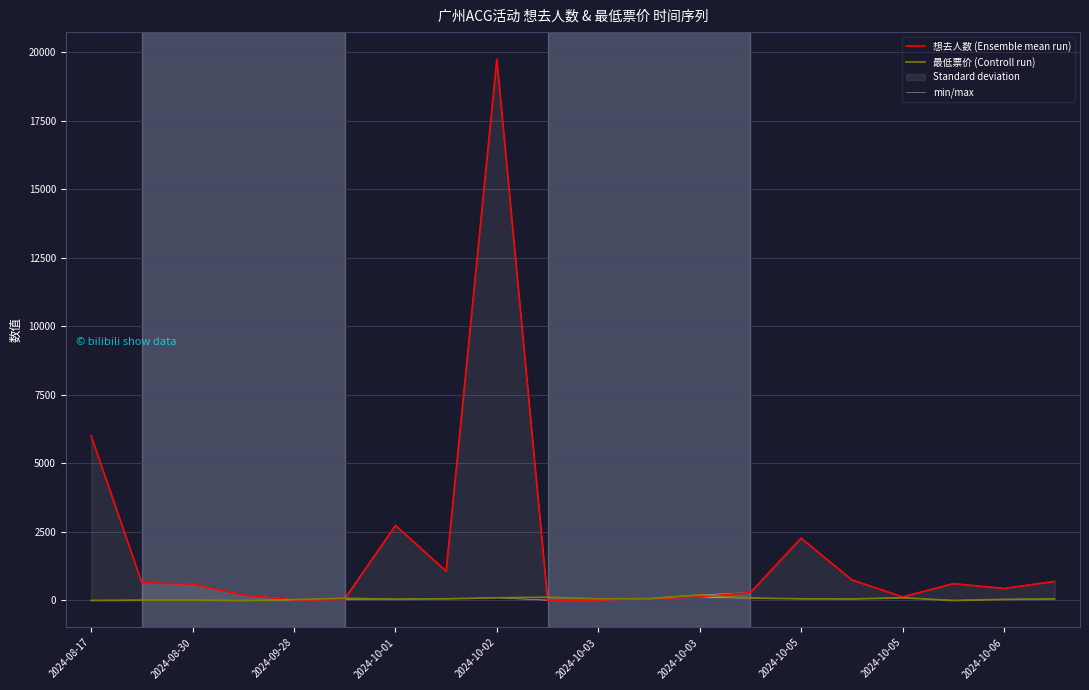

True or false: 想去人数 (Ensemble mean run) has a value of 28649.2 at 2024-10-02.

False